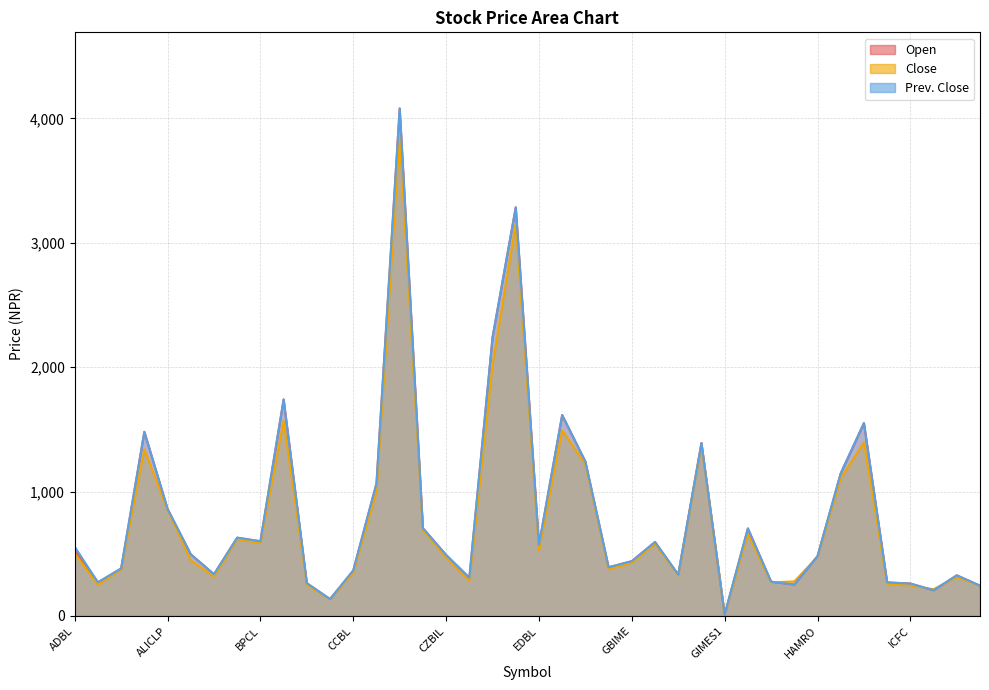

What is the smallest value displayed?

11.0